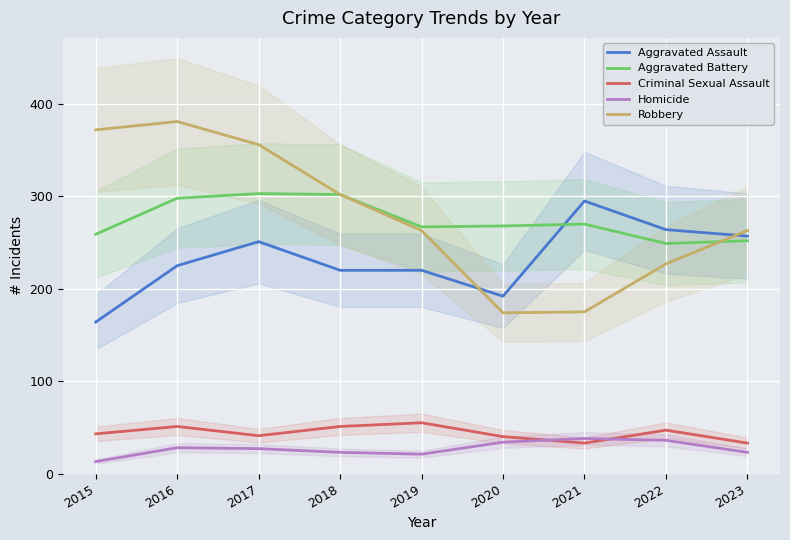

At how many categories does at least one series exceed 210?

9